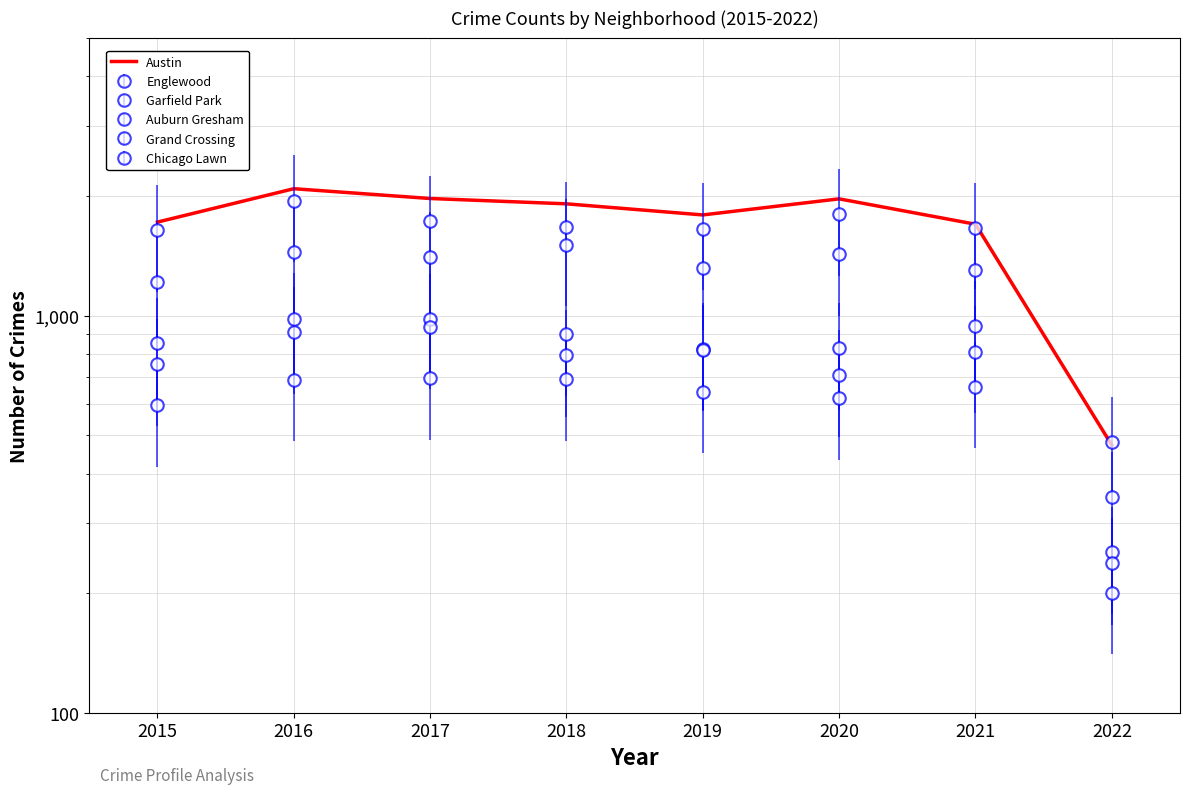

Which category has the highest value across all series?

2016